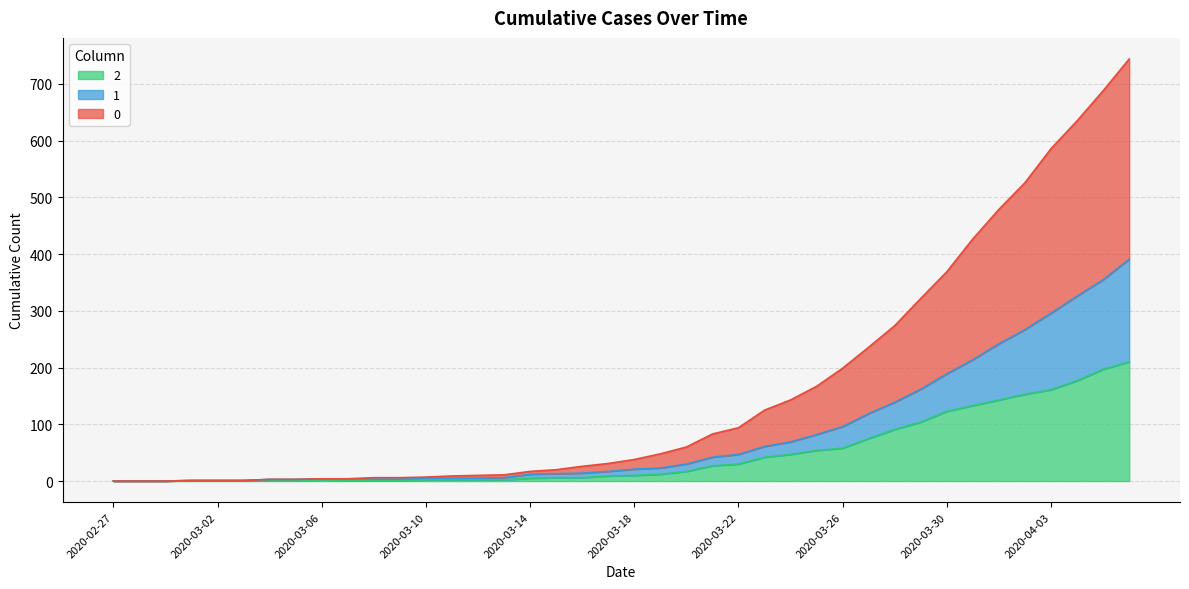

What are all the series names shown in the legend?

2, 1, 0